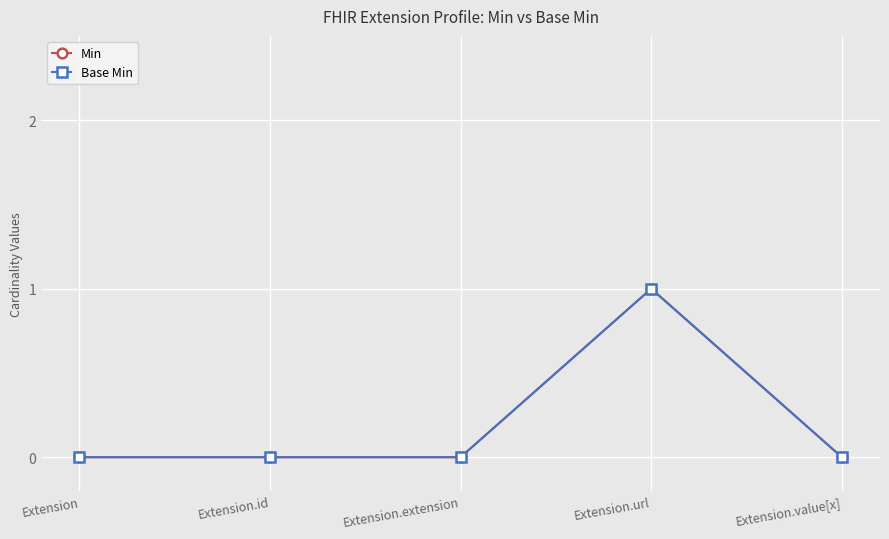

Does the chart have visible grid lines?

Yes